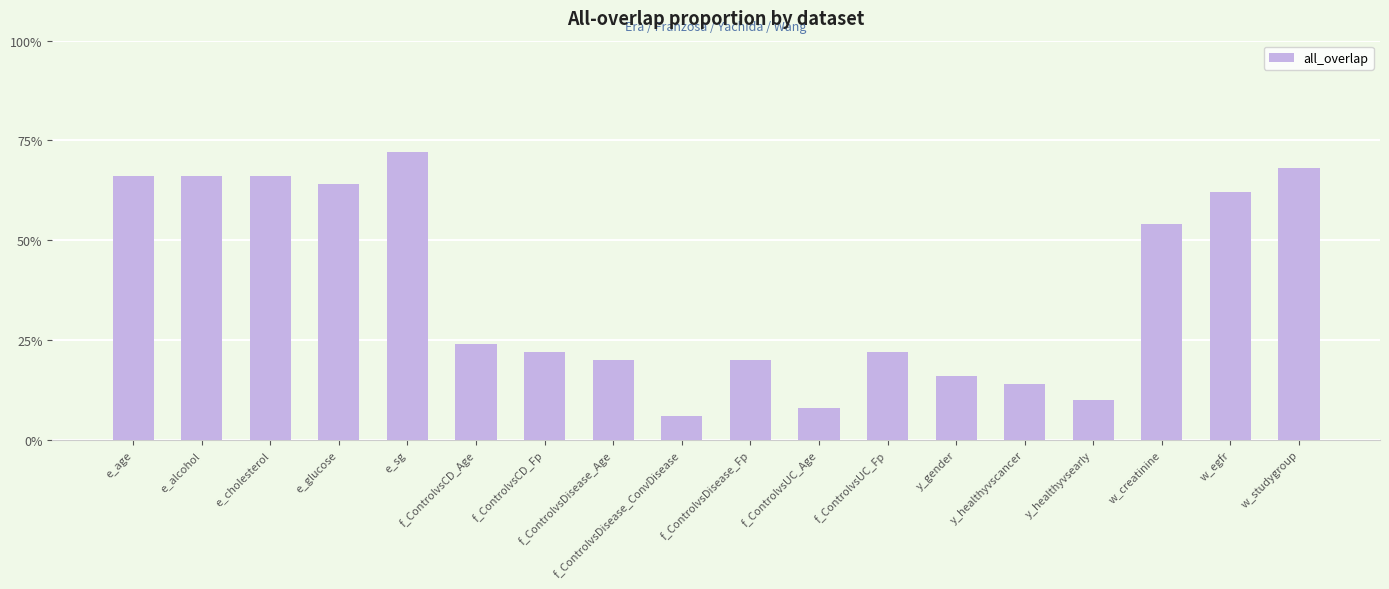

Which label corresponds to the largest value in the chart?

e_sg